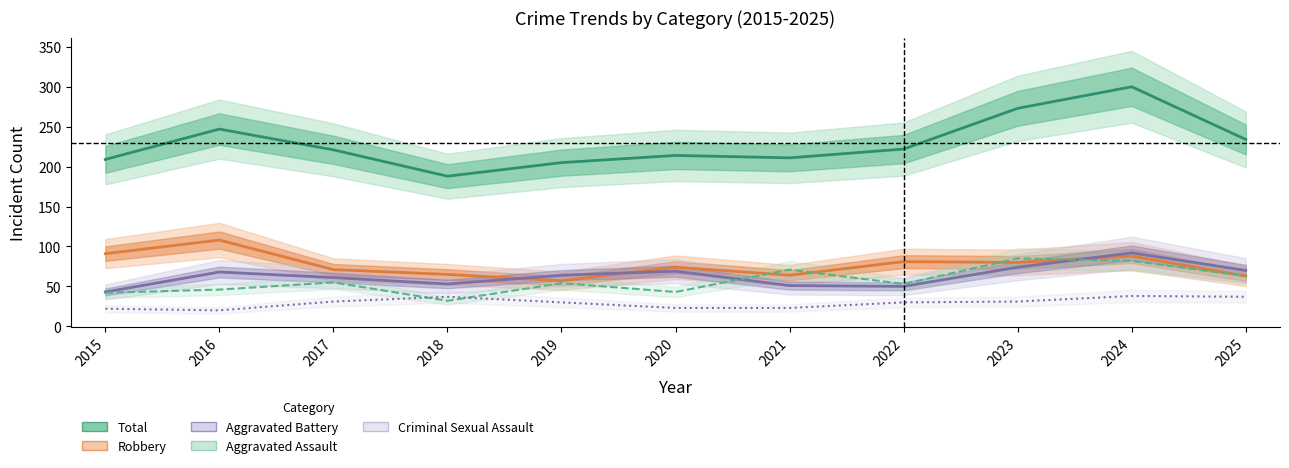

How many values in the Aggravated Battery series exceed 64?

5